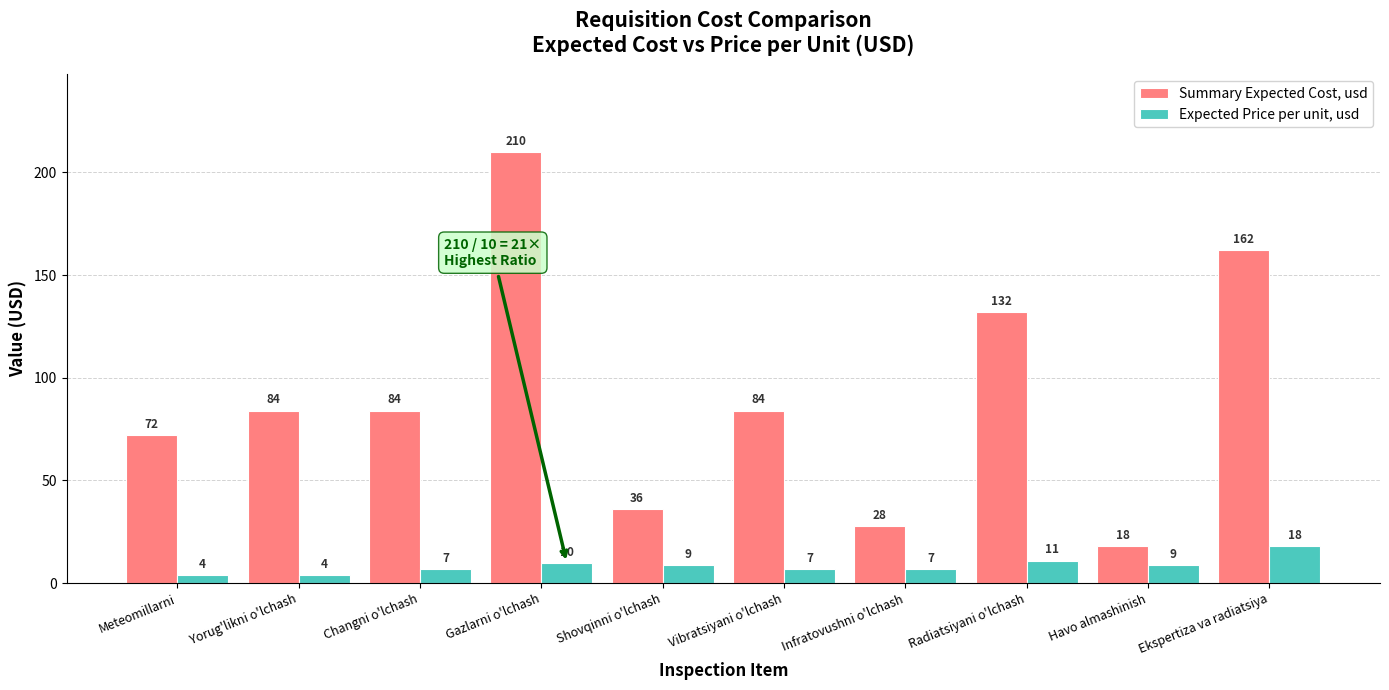

Reading left to right, list all the values displayed in this chart.

Summary Expected Cost, usd: Meteomillarni=72	Yorug'likni o'lchash=84	Changni o'lchash=84	Gazlarni o'lchash=210	Shovqinni o'lchash=36	Vibratsiyani o'lchash=84	Infratovushni o'lchash=28	Radiatsiyani o'lchash=132	Havo almashinish=18	Ekspertiza va radiatsiya=162
Expected Price per unit, usd: Meteomillarni=4	Yorug'likni o'lchash=4	Changni o'lchash=7	Gazlarni o'lchash=10	Shovqinni o'lchash=9	Vibratsiyani o'lchash=7	Infratovushni o'lchash=7	Radiatsiyani o'lchash=11	Havo almashinish=9	Ekspertiza va radiatsiya=18